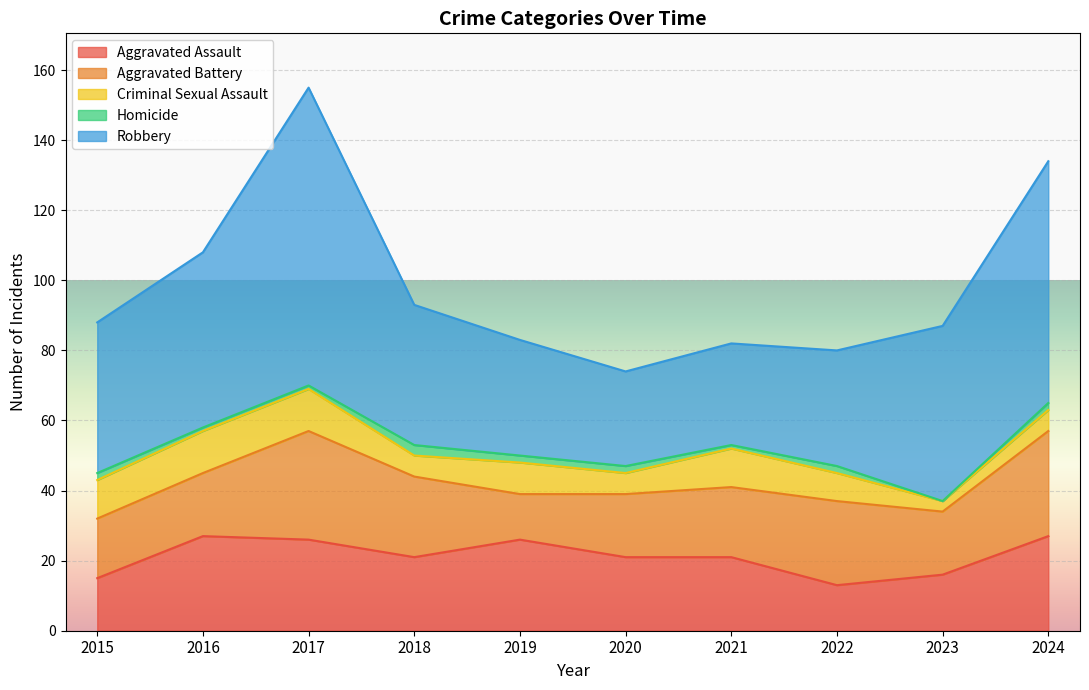

Count the Criminal Sexual Assault values in the range 6 to 11.

7